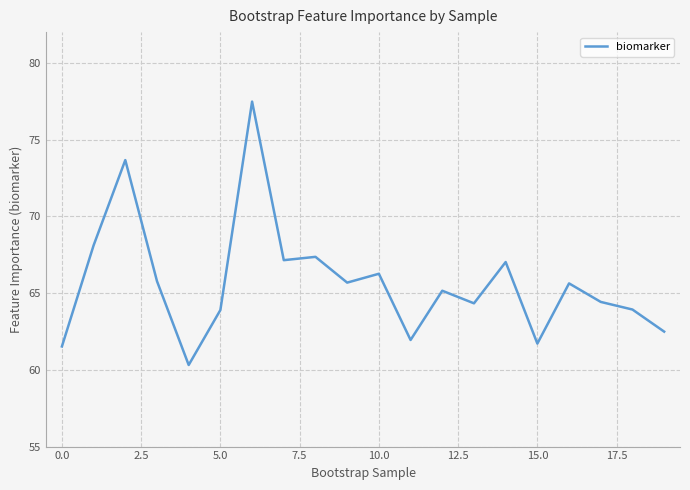

What is the difference between the maximum and minimum values?

17.2